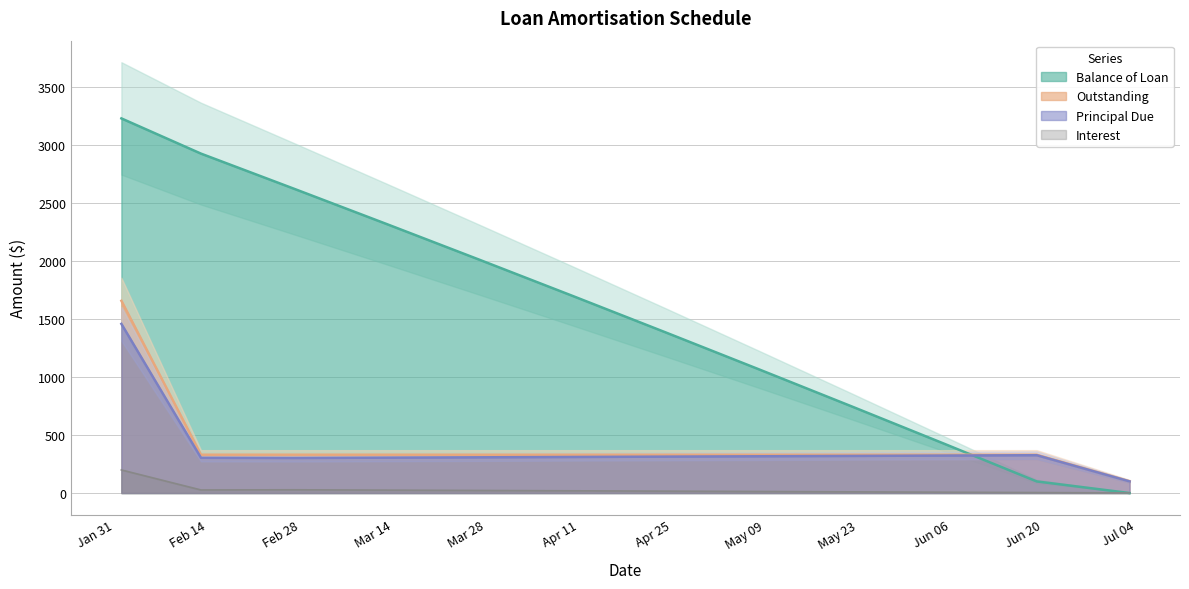

What is the difference between the highest and lowest values at 2017-03-27?

1986.2